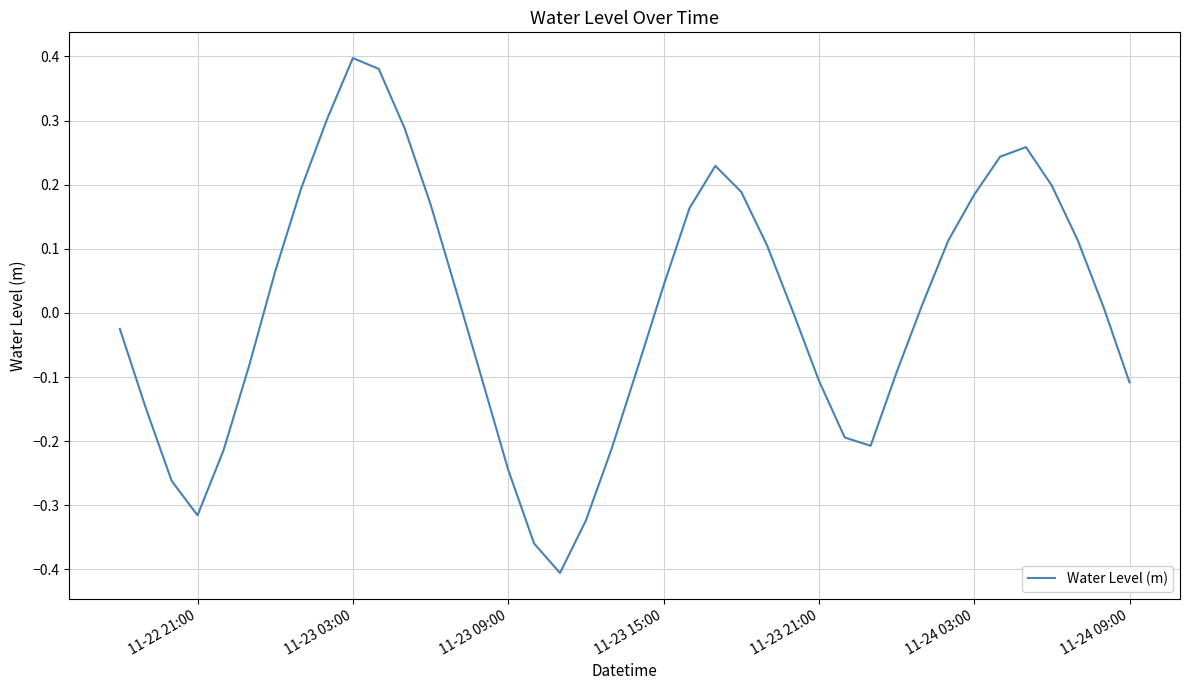

What is the sum of all values?

0.2